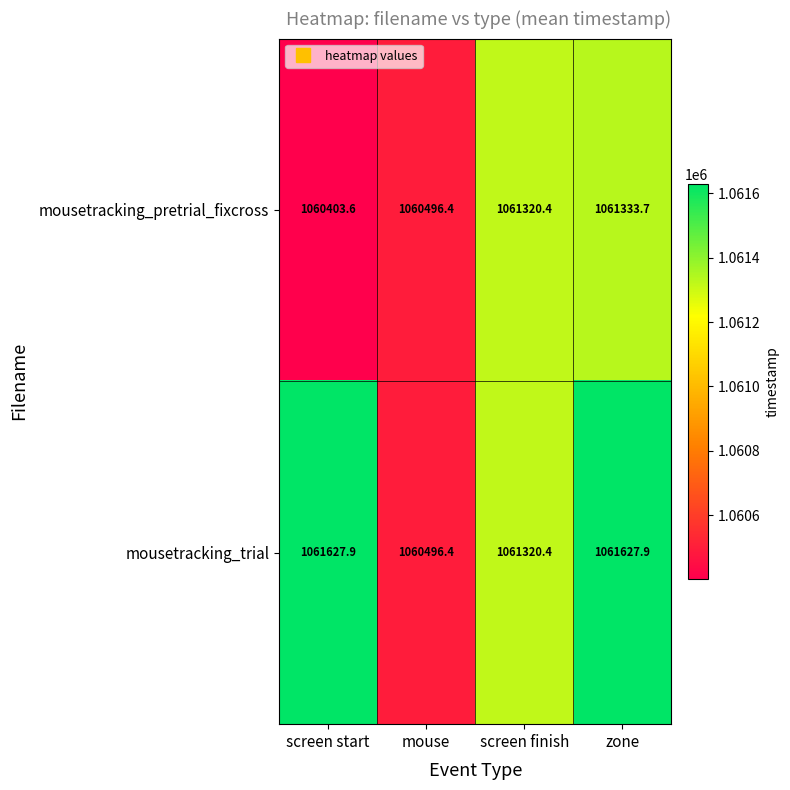

Rank the series by their average value, from lowest to highest.

mousetracking_pretrial_fixcross, mousetracking_trial